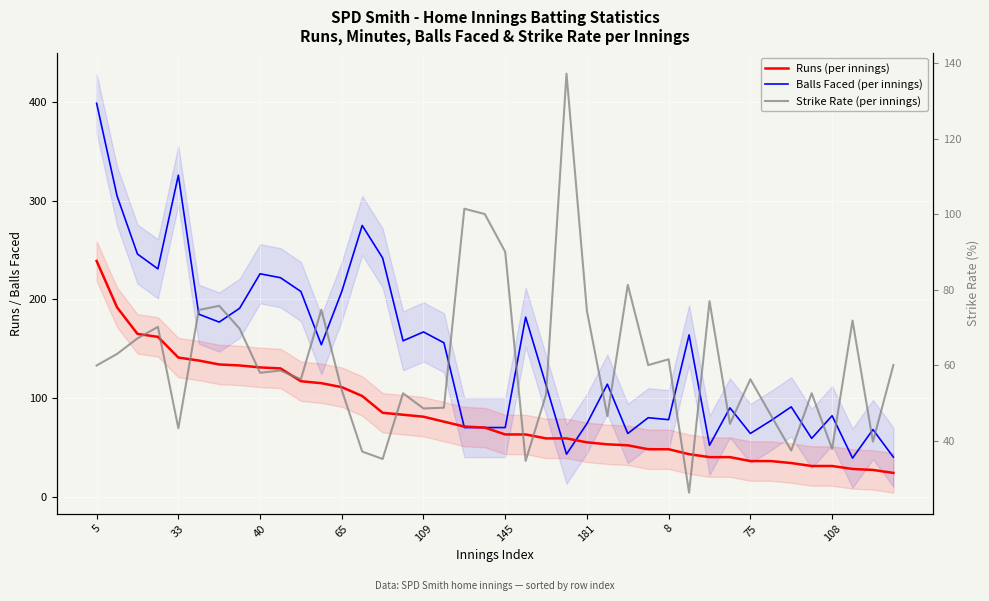

Which series has the largest total across all categories?

Balls Faced (per innings)